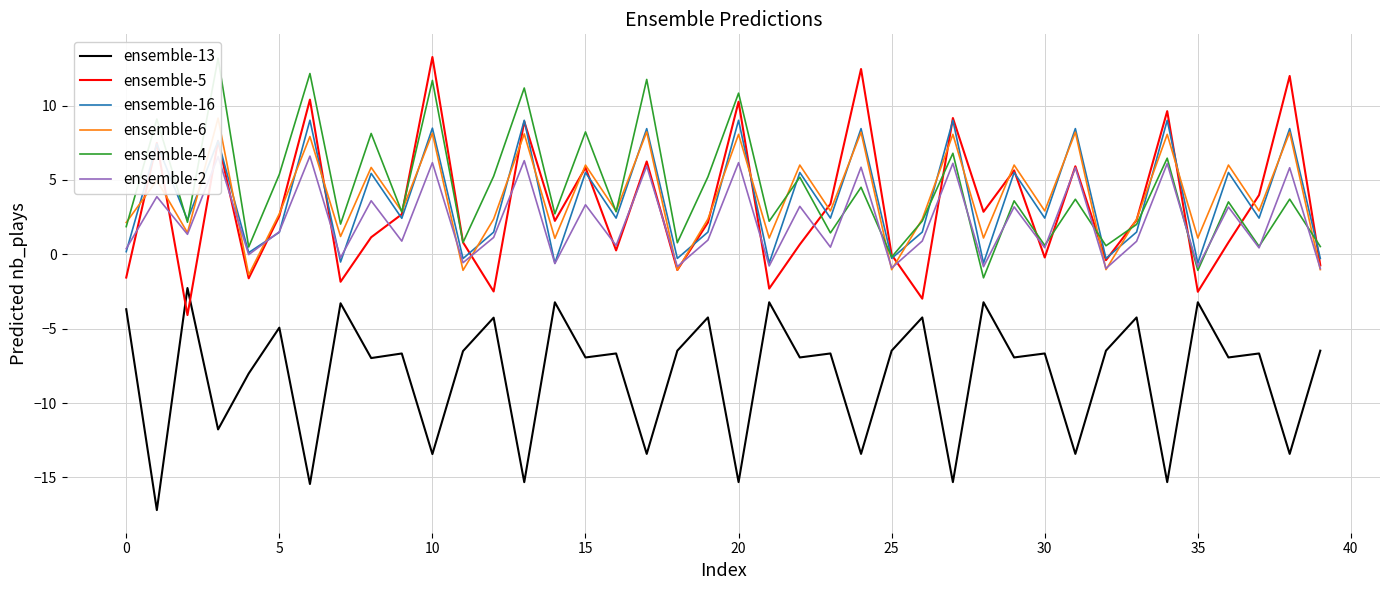

True or false: ensemble-13 and ensemble-5 cross at least once.

True